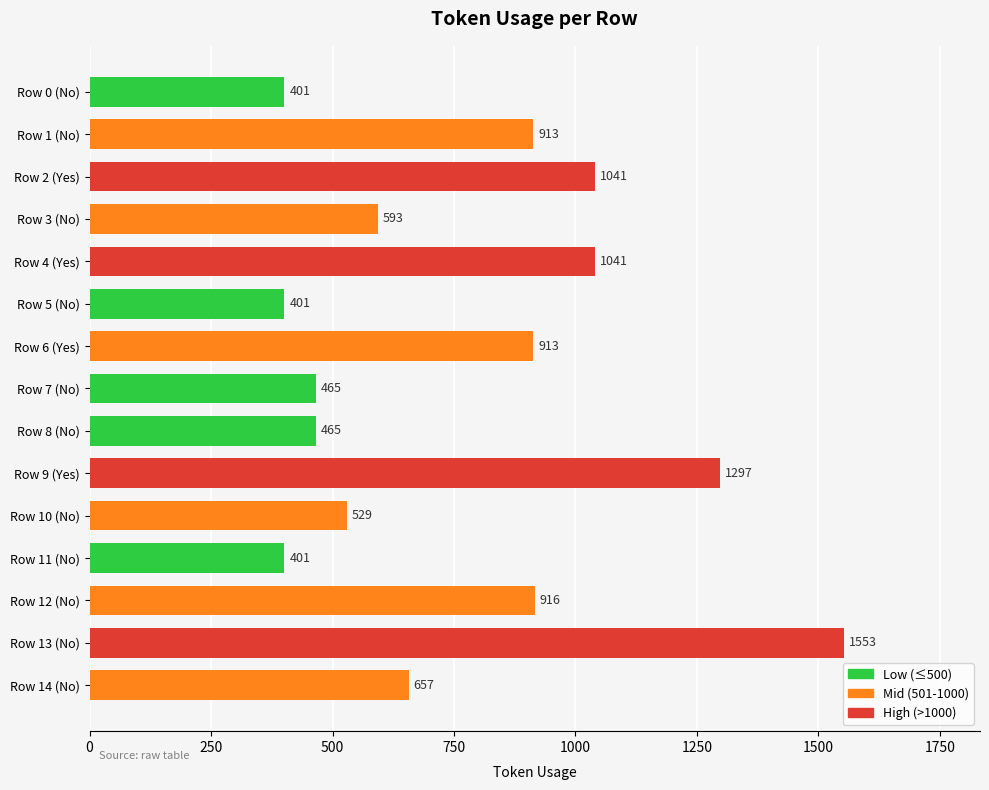

The chart shows a value of 184 at Row 0 (No). True or false?

False